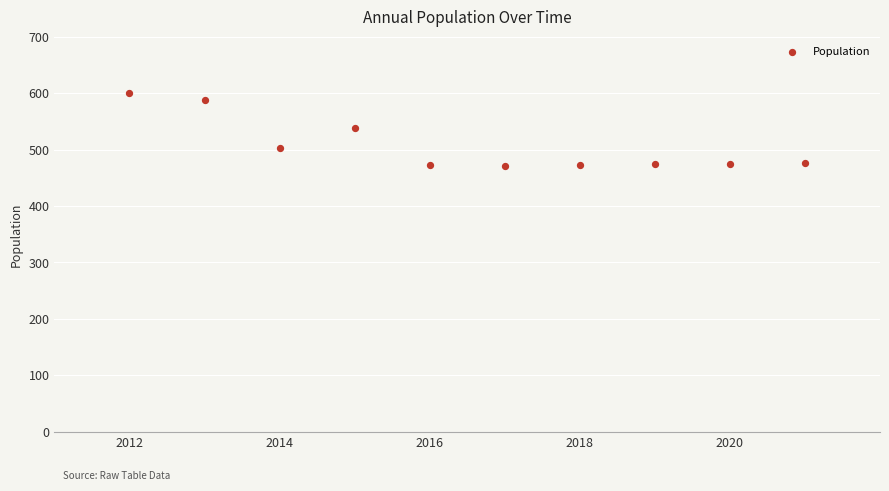

What is the average X value?

2016